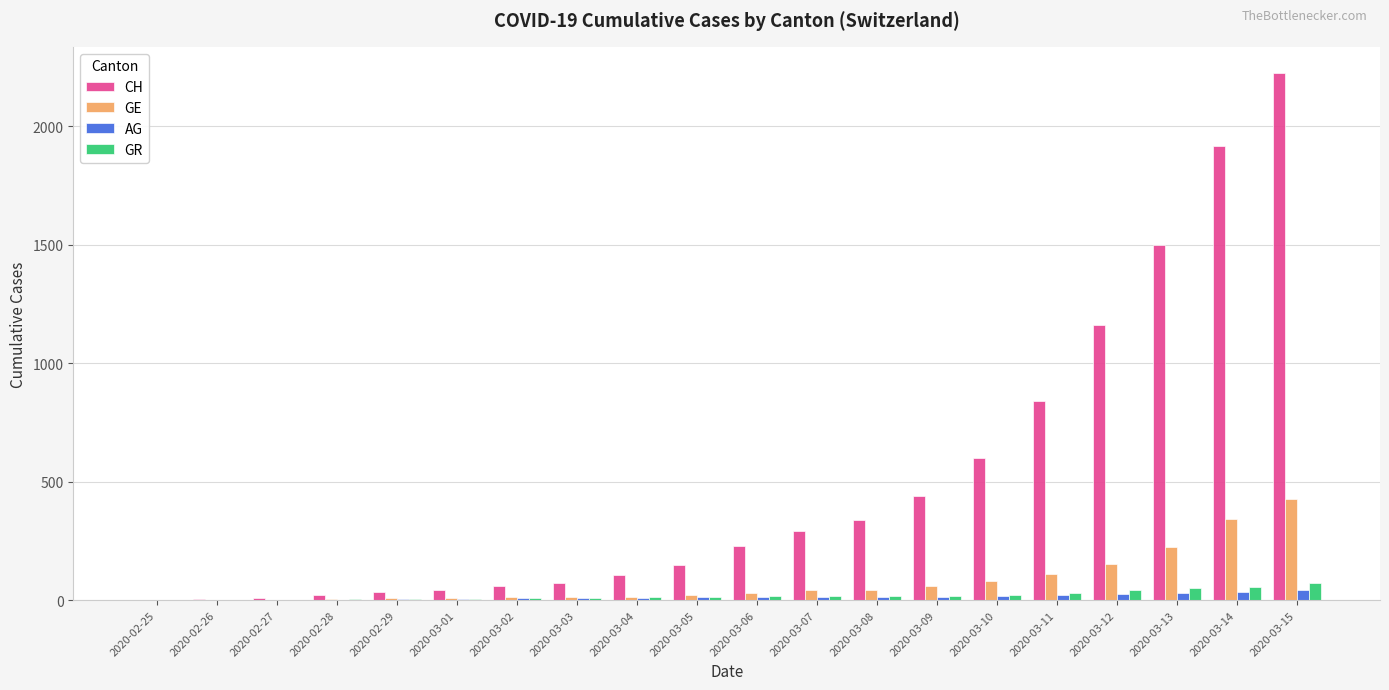

Is it true that GE equals 177 at 2020-02-25?

False